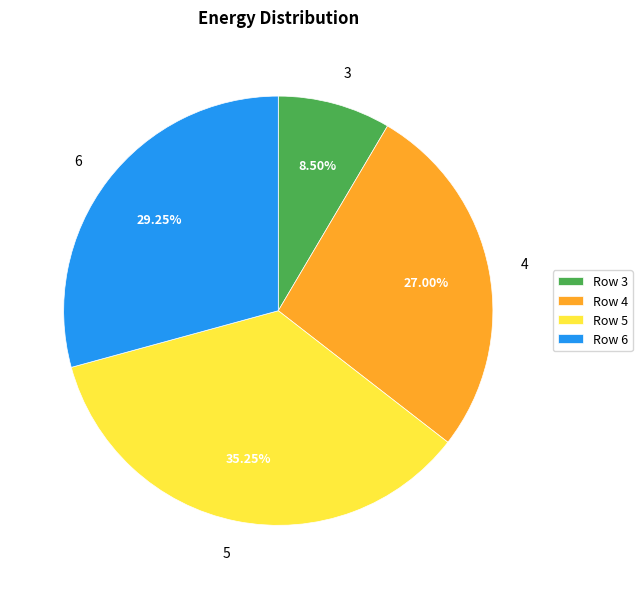

Between 5 and 6, which is larger?

5